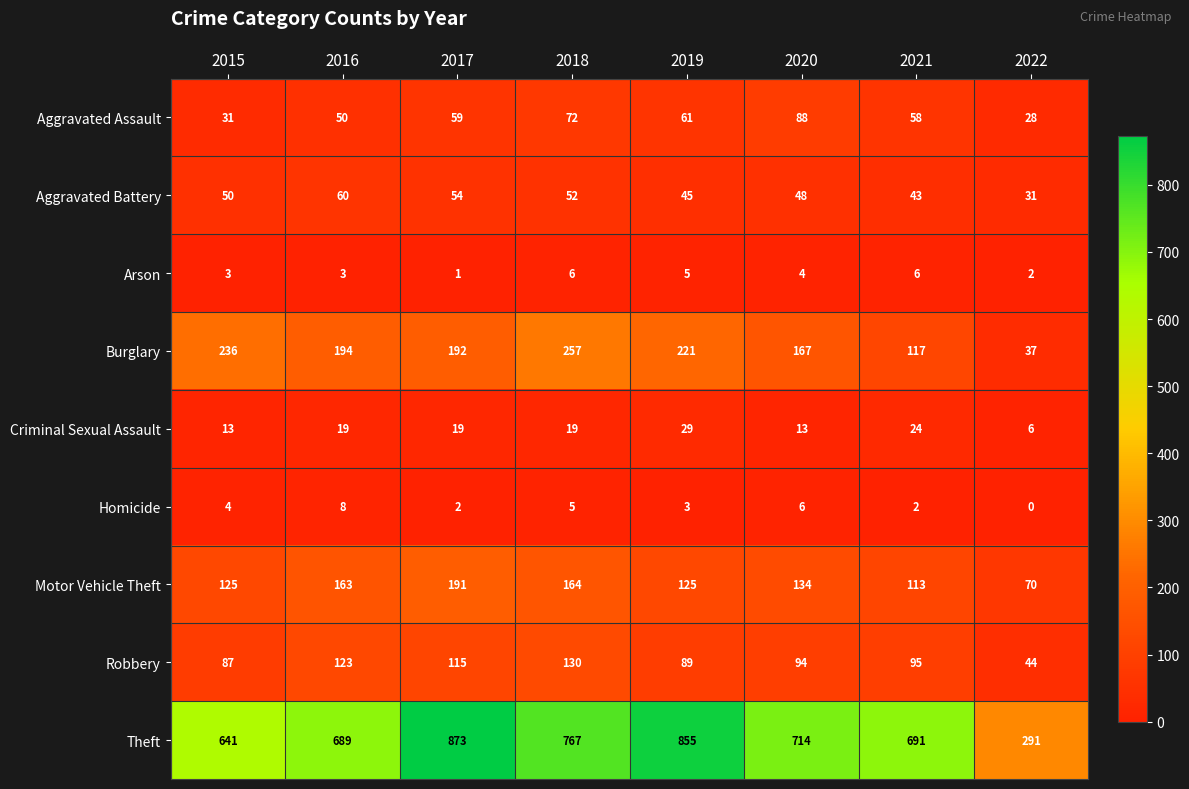

What is the difference between the maximum and minimum values in the Motor Vehicle Theft series?

121